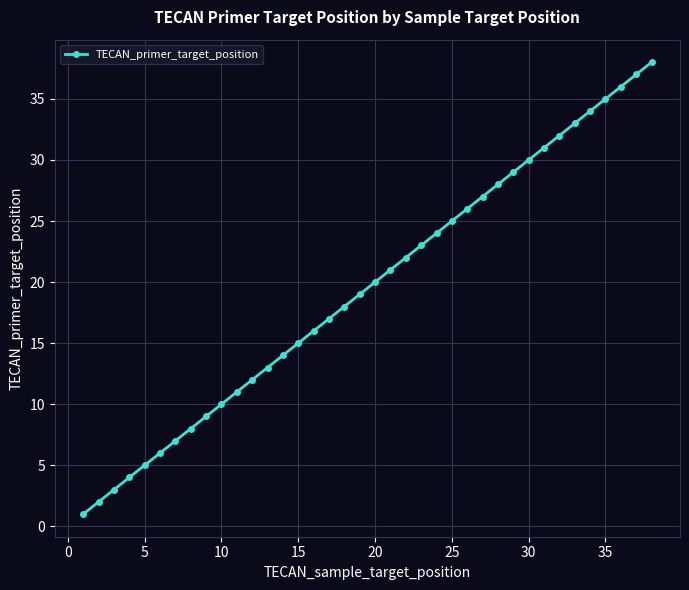

What is the difference between the maximum and second lowest values?

36